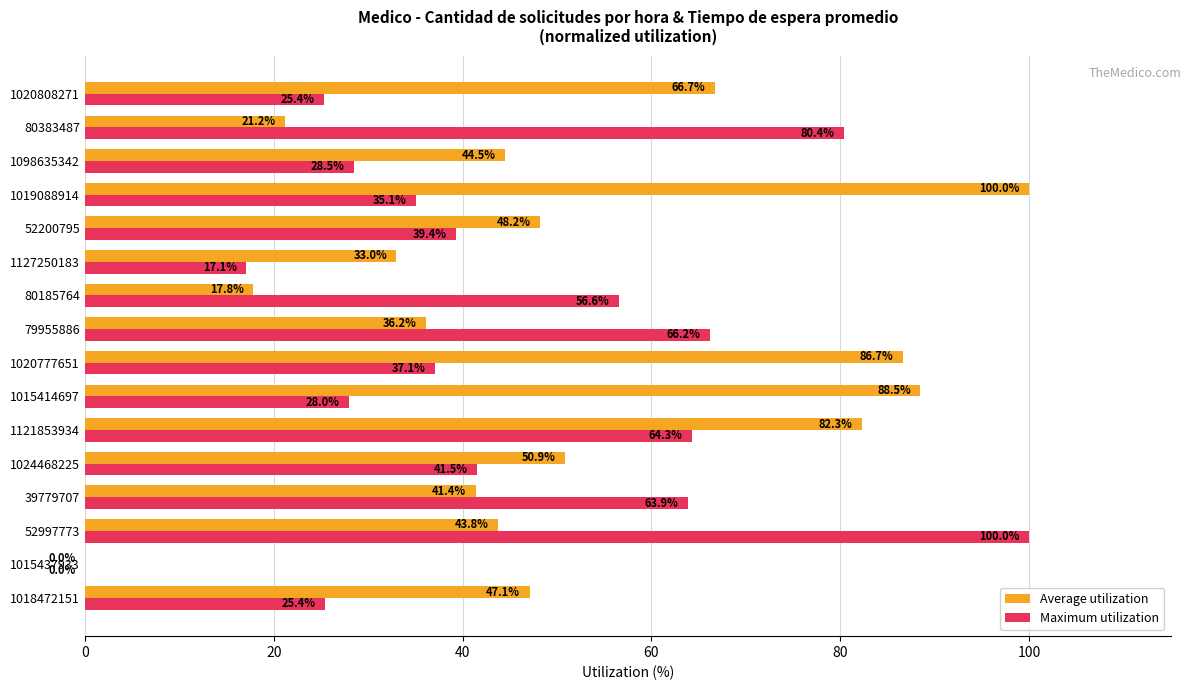

Between 1024468225 and 80185764, which series saw the biggest shift?

Average utilization